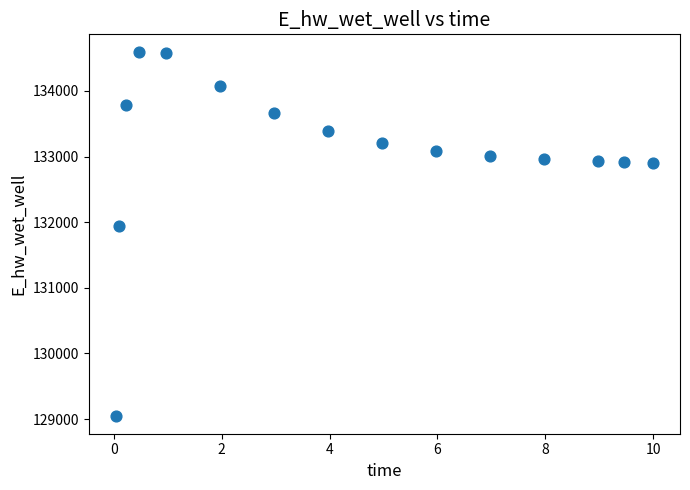

What Y value in the scatter plot is closest to 131819?

131939.6